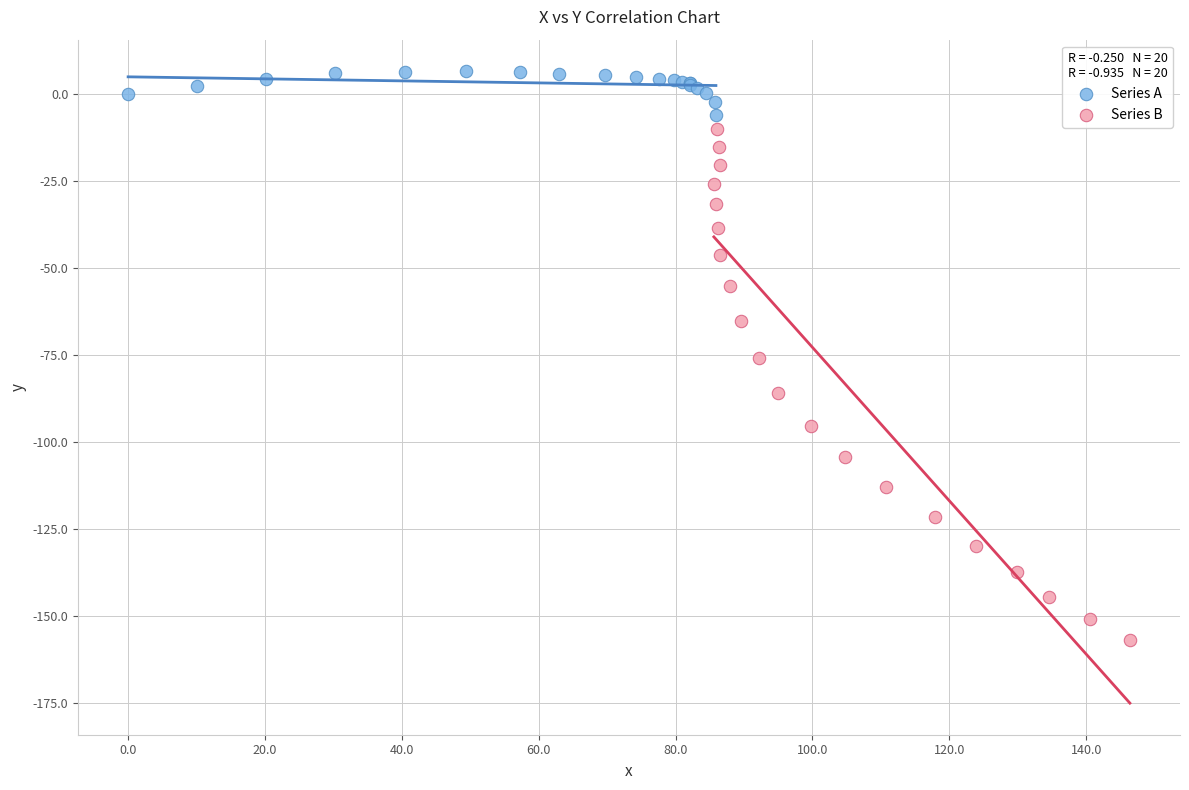

Which series contains the highest Y value?

Series A